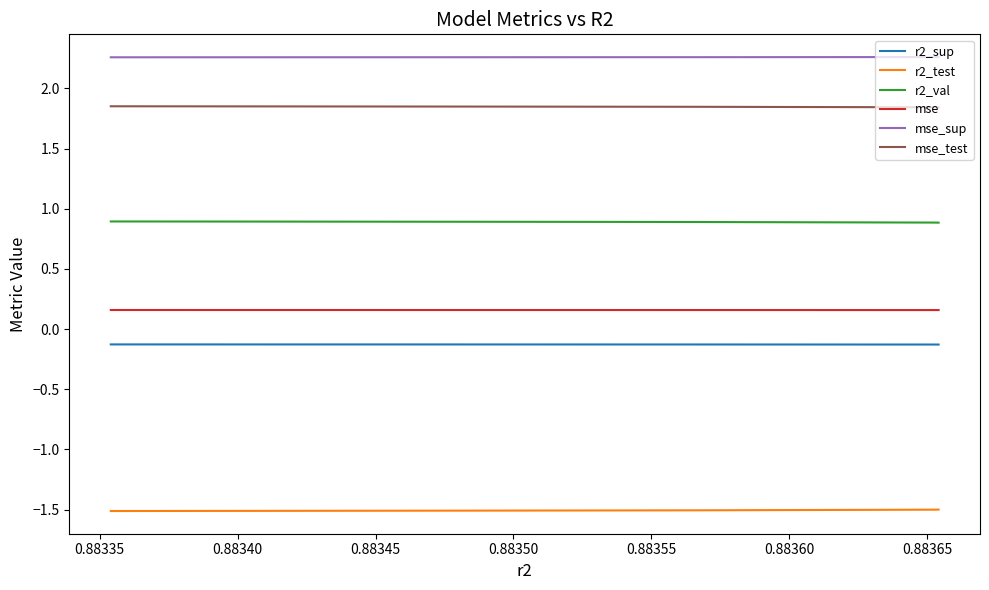

What is the minimum value for r2_test?

-1.5